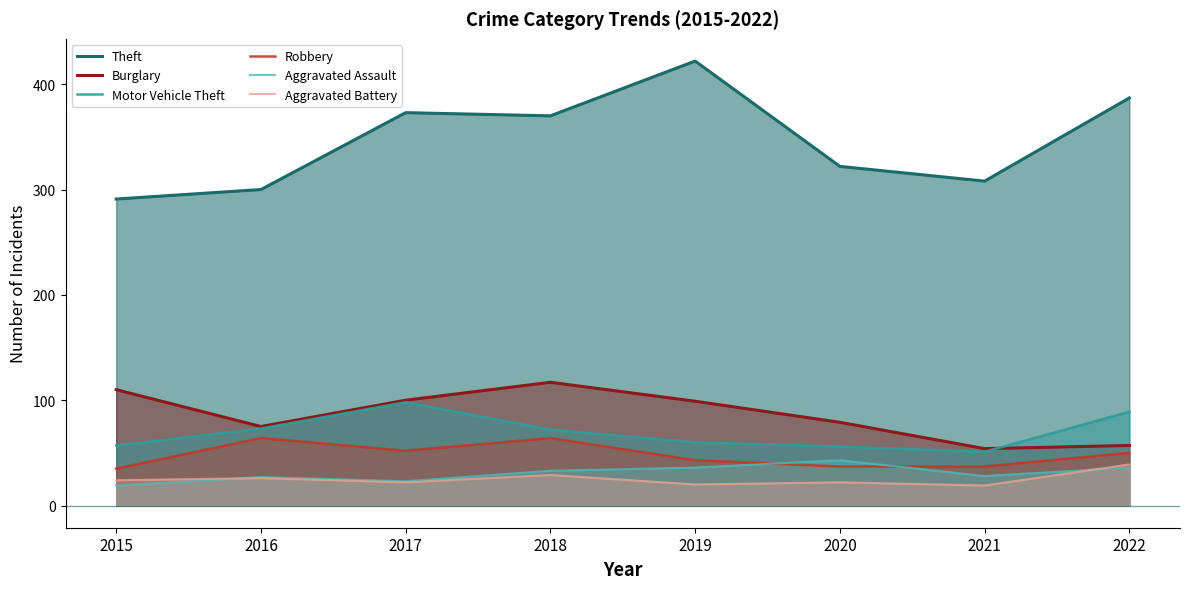

What are all the series names shown in the legend?

Theft, Burglary, Motor Vehicle Theft, Robbery, Aggravated Assault, Aggravated Battery